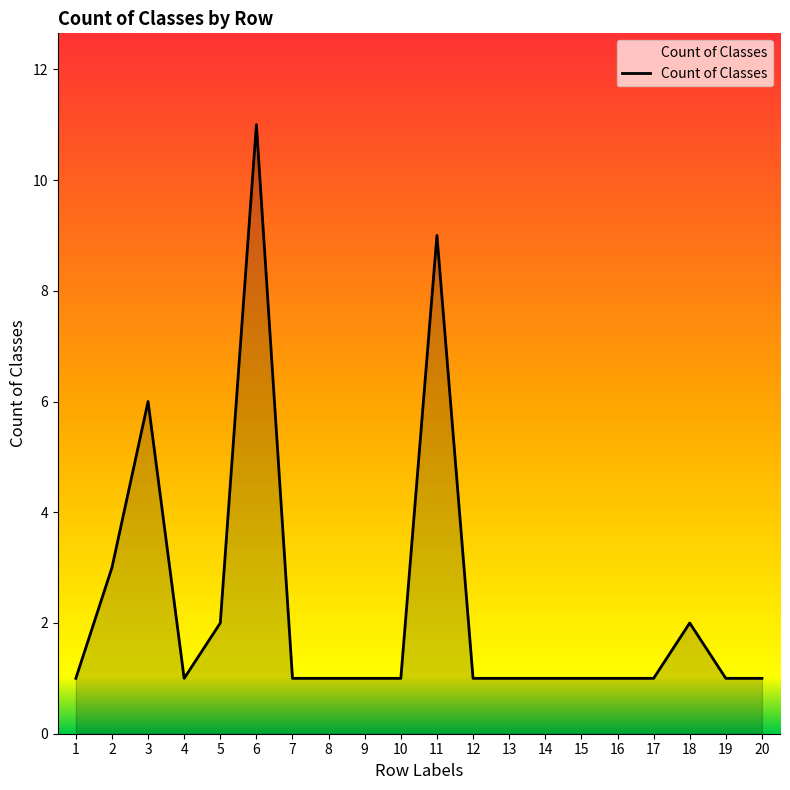

Reading left to right, what are all the values shown in this chart?

1	3	6	1	2	11	1	1	1	1	9	1	1	1	1	1	1	2	1	1